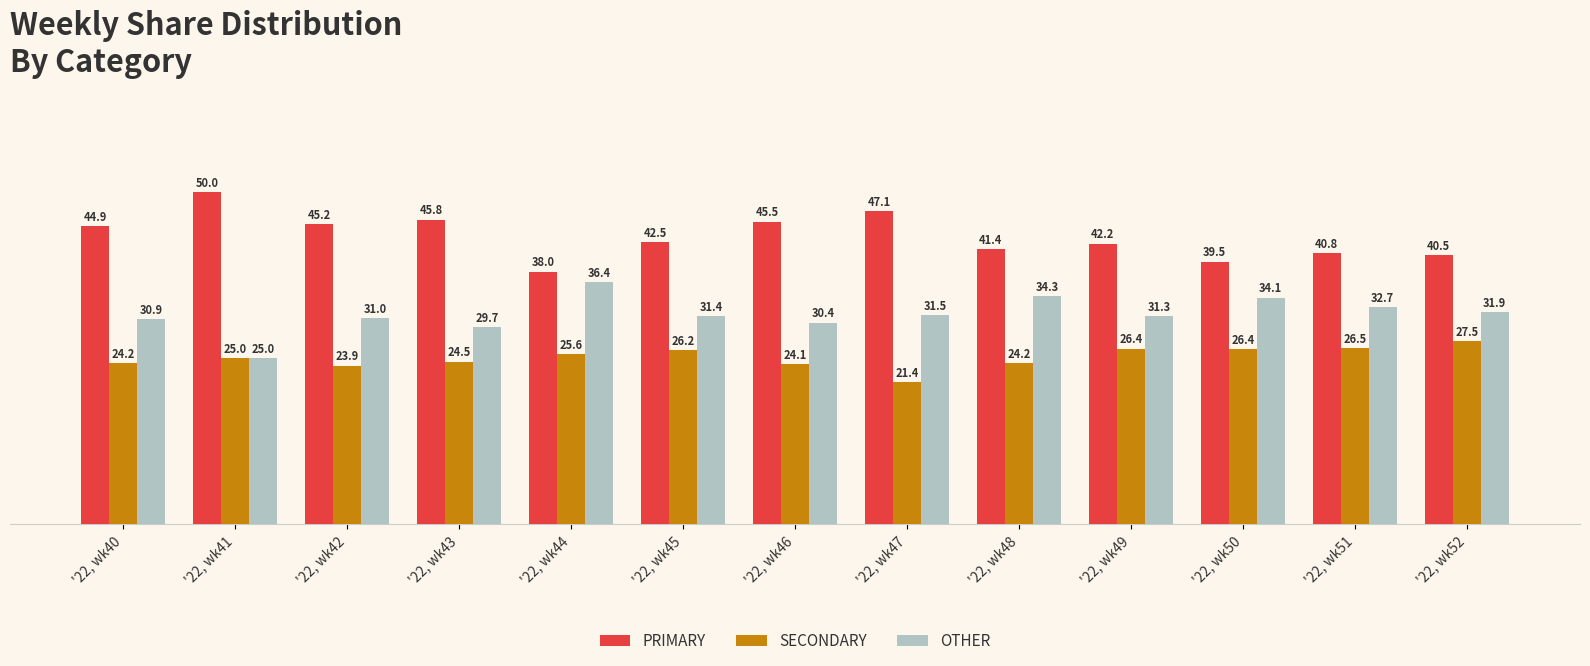

At which category does the chart reach its peak across all series?

'22, wk41